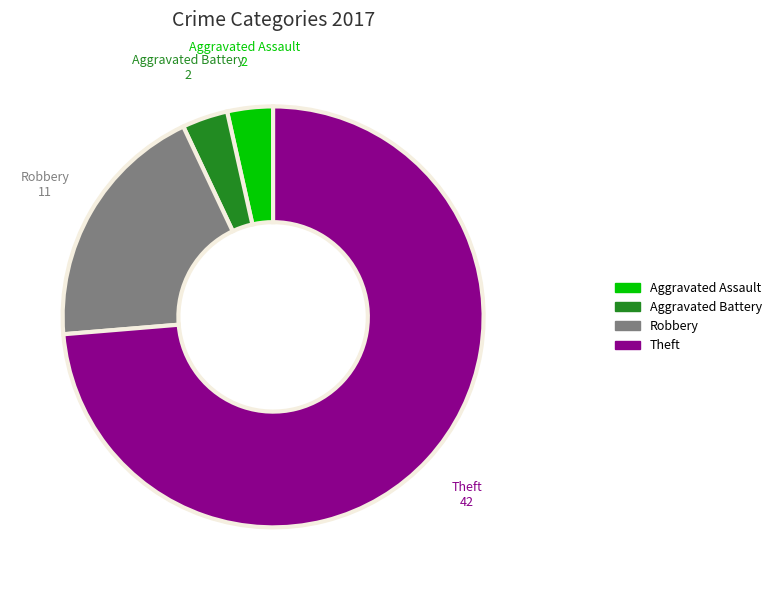

How many slices are in this pie chart?

4